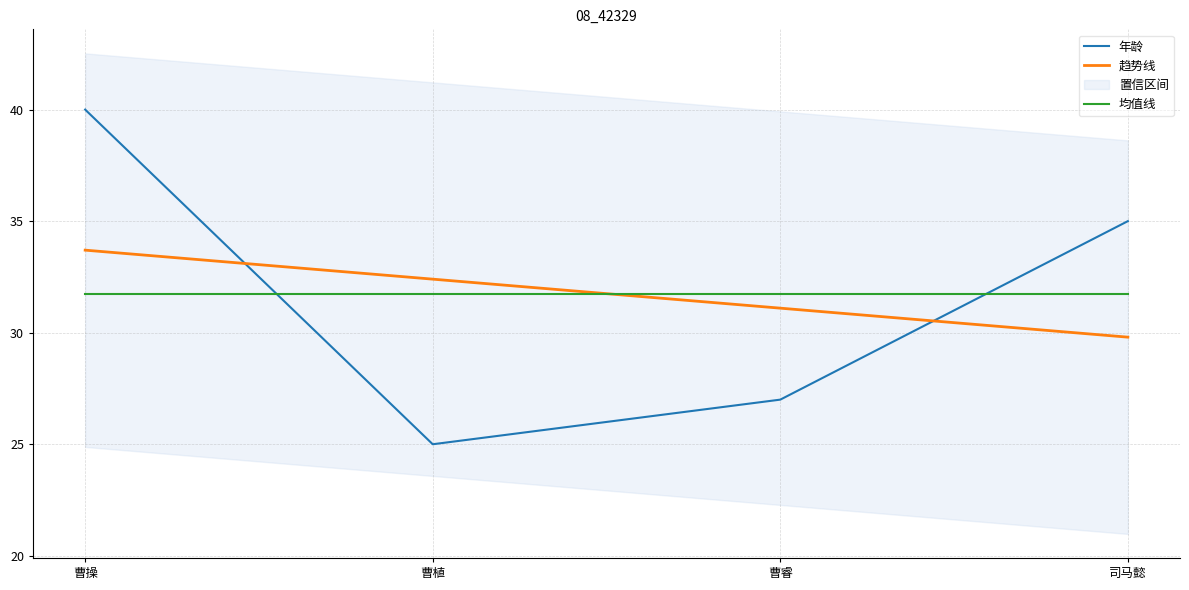

How many data points are less than 35?

2